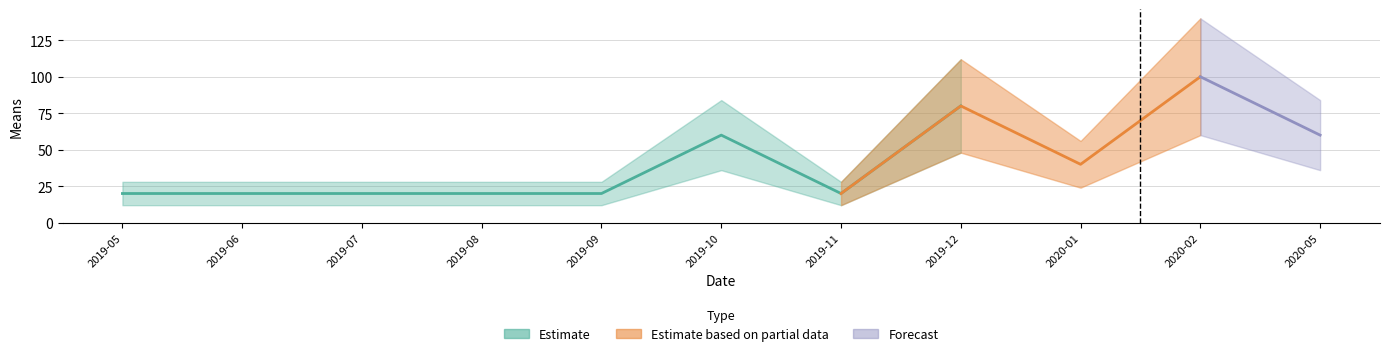

Rank the categories by value from lowest to highest.

2019-05-01, 2019-06-01, 2019-07-01, 2019-08-01, 2019-09-01, 2019-11-01, 2020-01-01, 2019-10-01, 2020-05-01, 2019-12-01, 2020-02-01